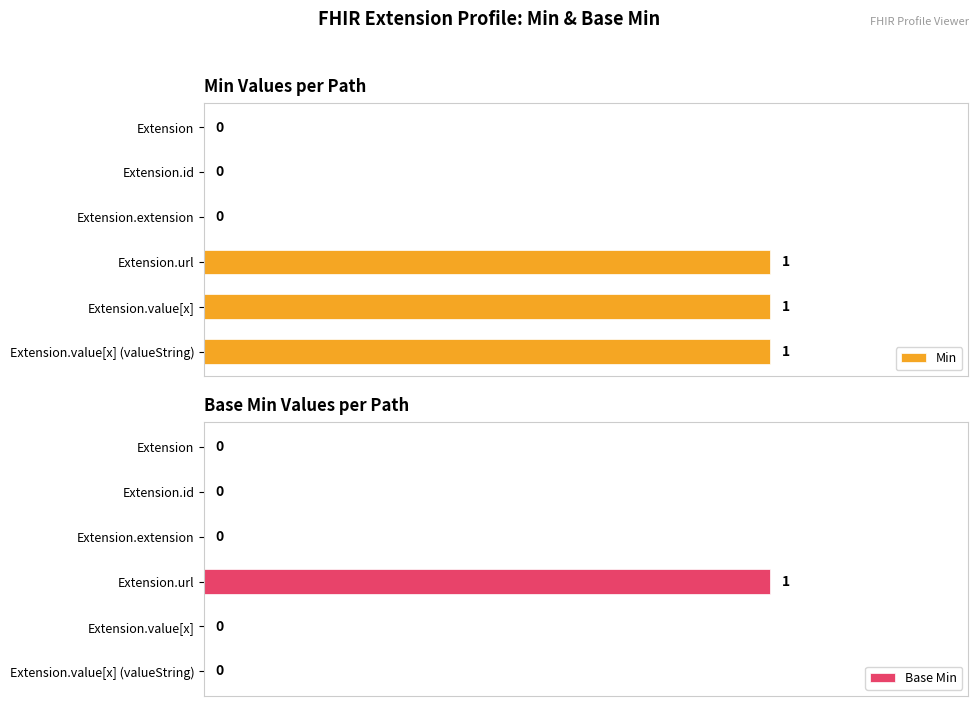

The value of Min at Extension.value[x] (valueString) is 1. True or false?

False